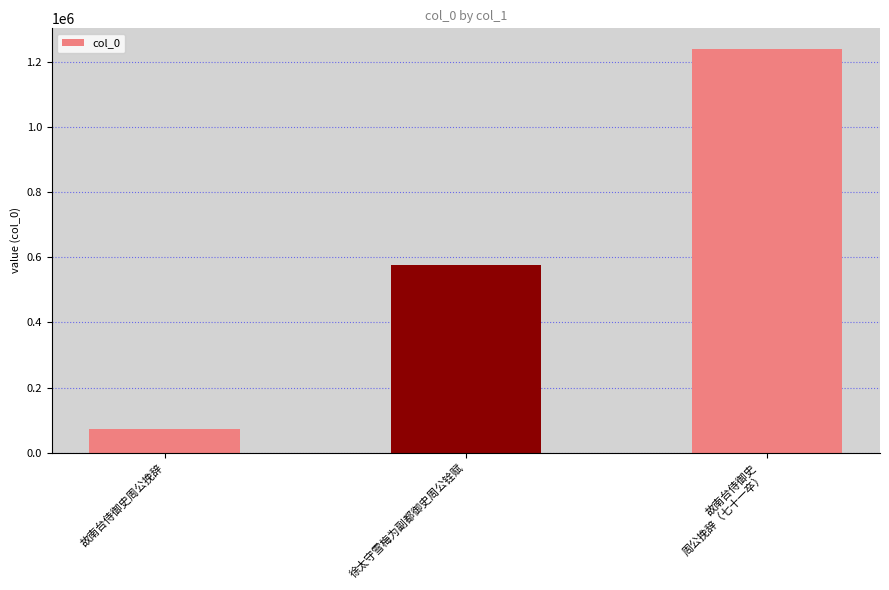

Is it true that the value at 徐太守雪梅为副都御史周公铨赋 is 577185?

True